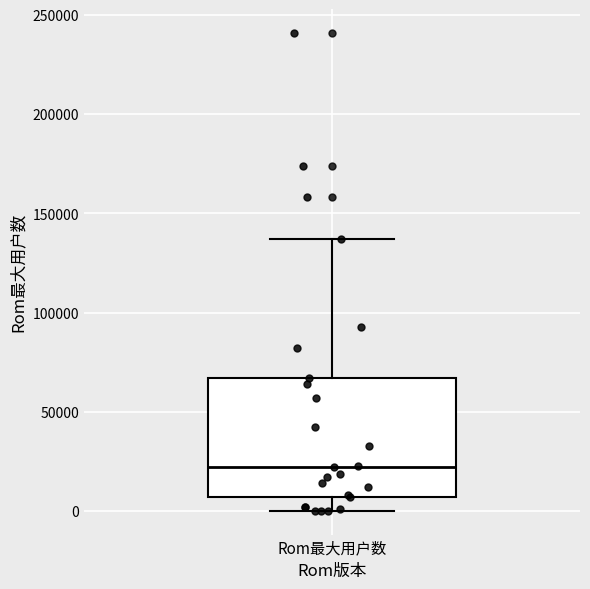

Read this box plot against the y-axis: the position of the median line, the range covered by the box, and the ends of both whiskers. The values are not printed on the chart, so give them approximately, as read against the axis.

median 20000, box 5000 to 65000, whiskers 0 to 135000